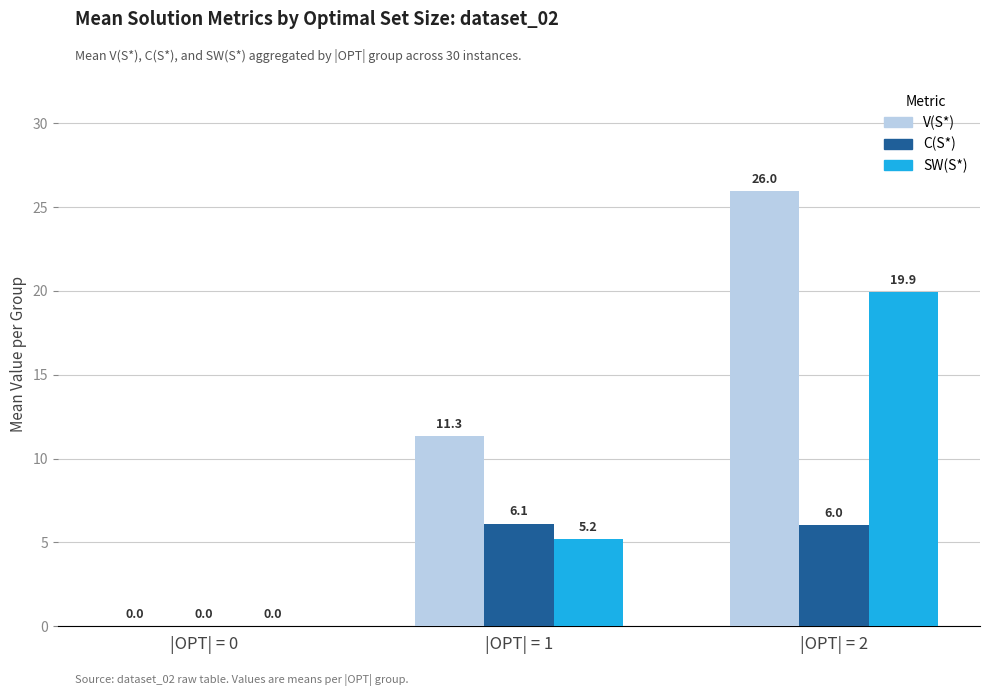

Are the bars horizontal?

No